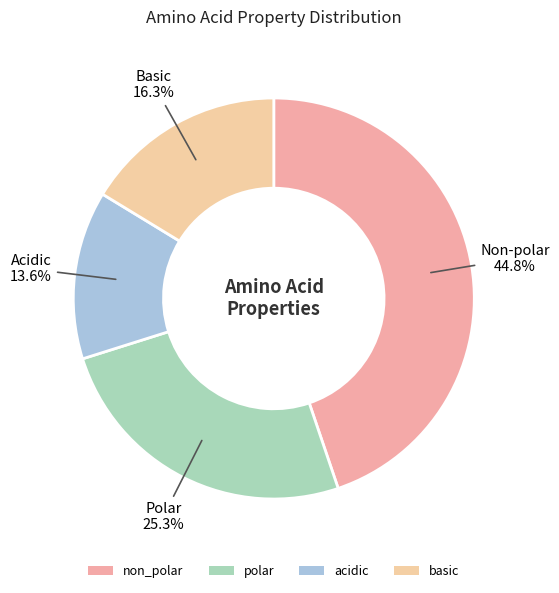

The polar slice represents 33% of the pie. True or false?

False